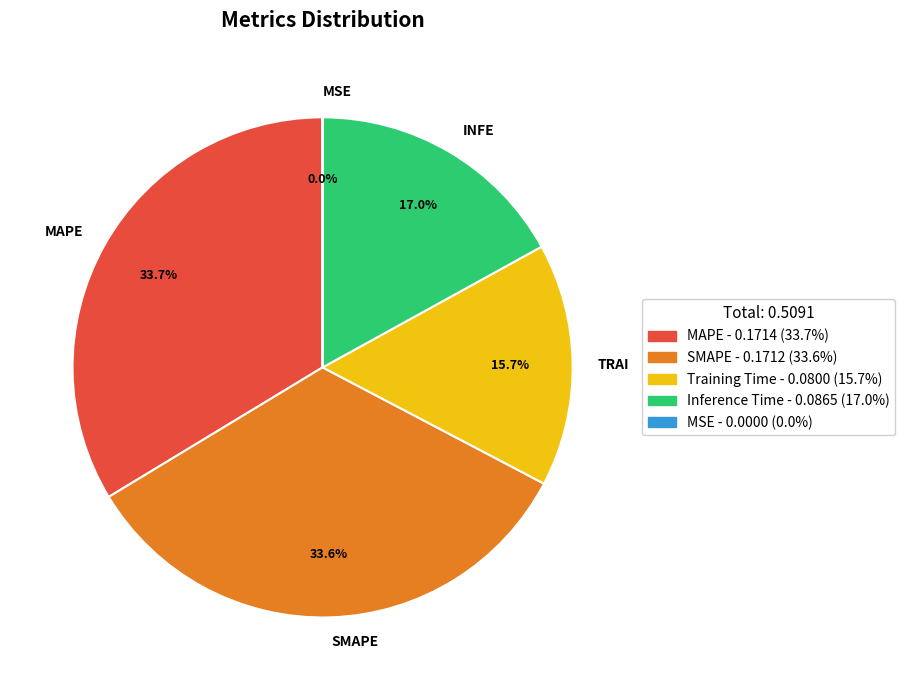

Is there a majority slice in this chart?

No